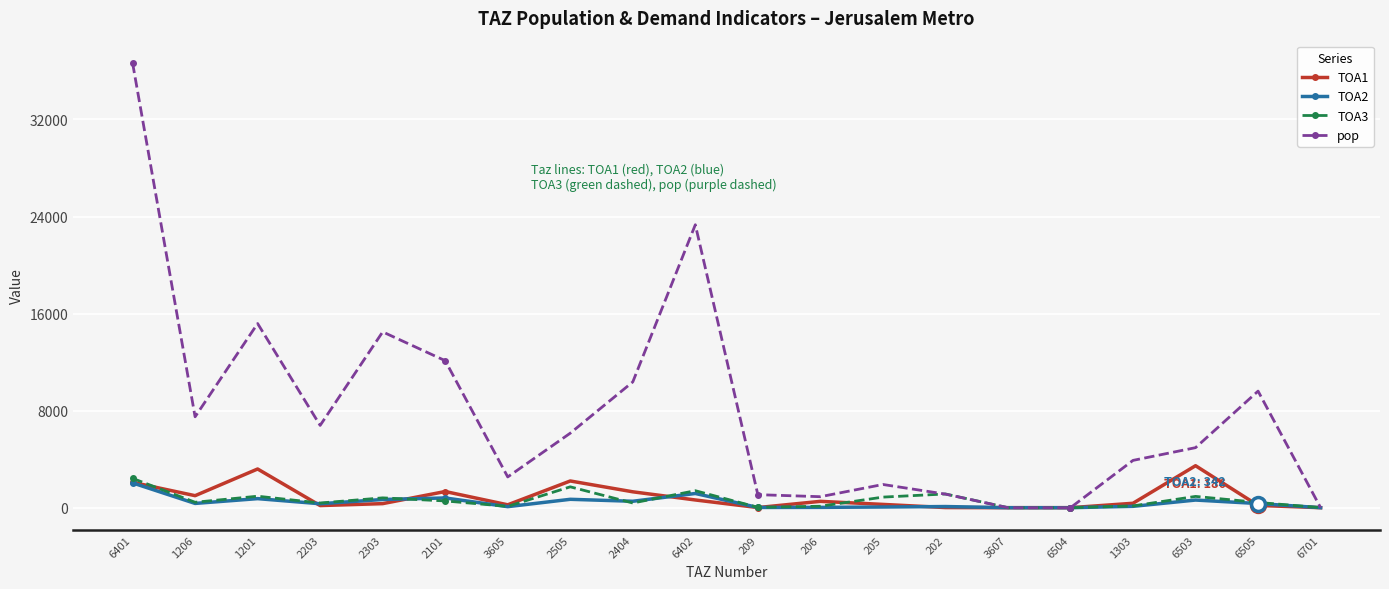

What is the label of the 6th point from the right?

3607